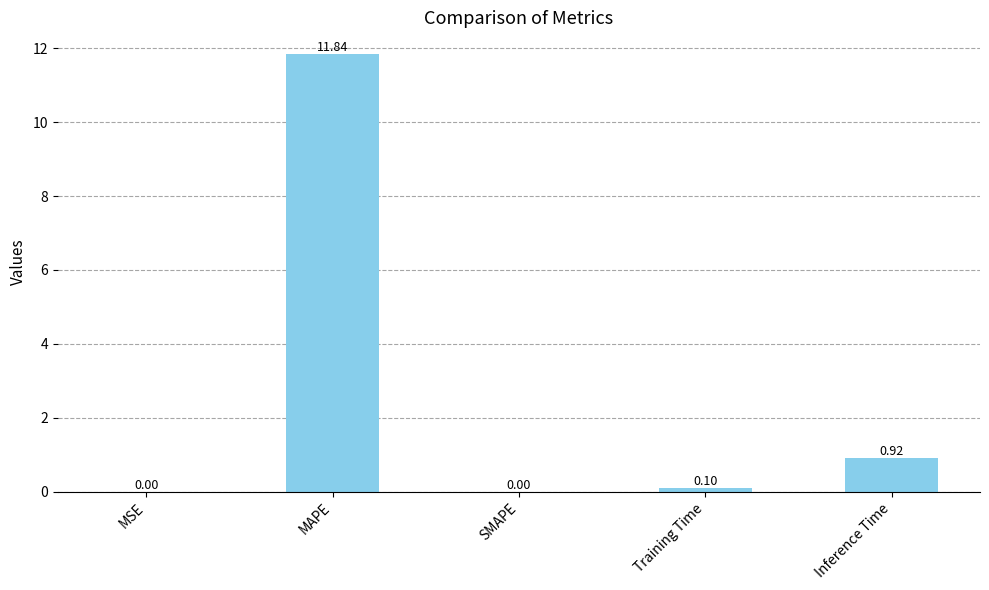

What is the average value?

2.6